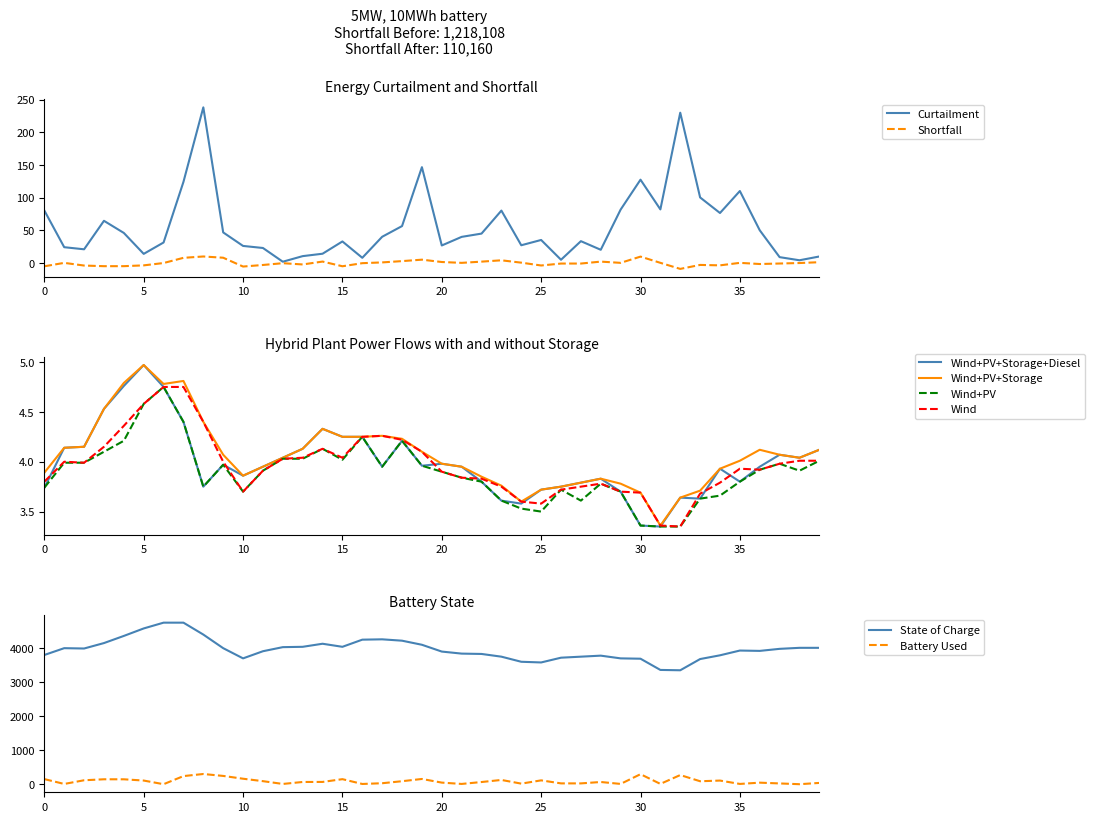

The value of Curtailment at 30 is 189.7. True or false?

False